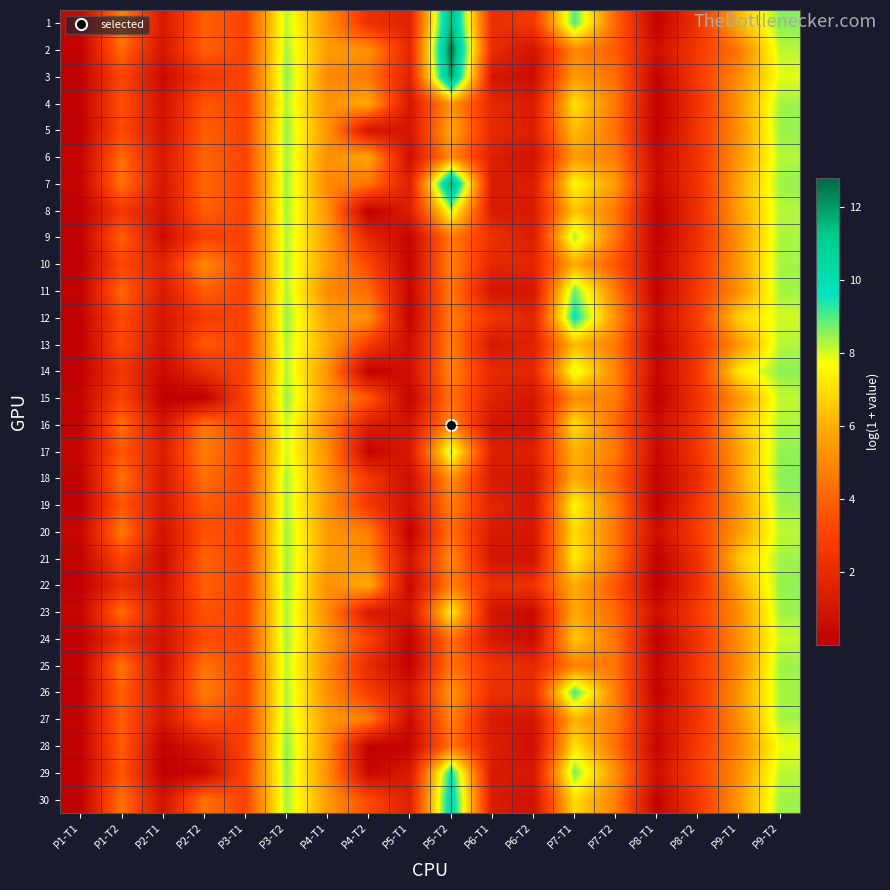

What is the difference between the highest and lowest values at P4-T2?

5.9